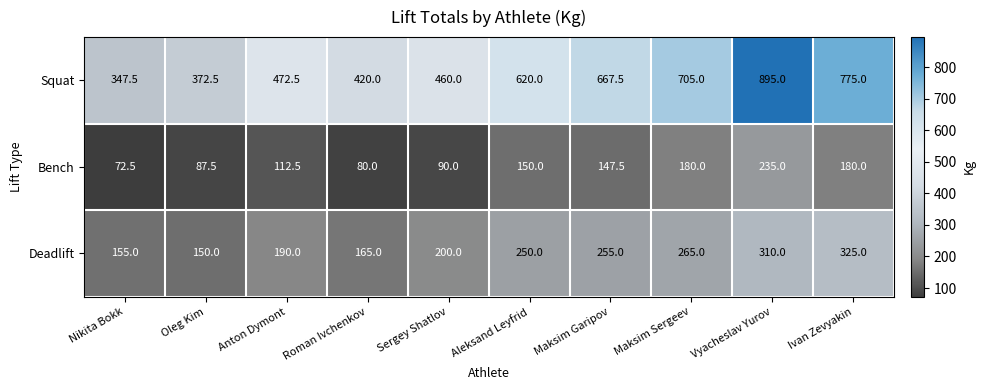

What is the difference between the Deadlift values at Maksim Garipov and Vyacheslav Yurov?

55.0